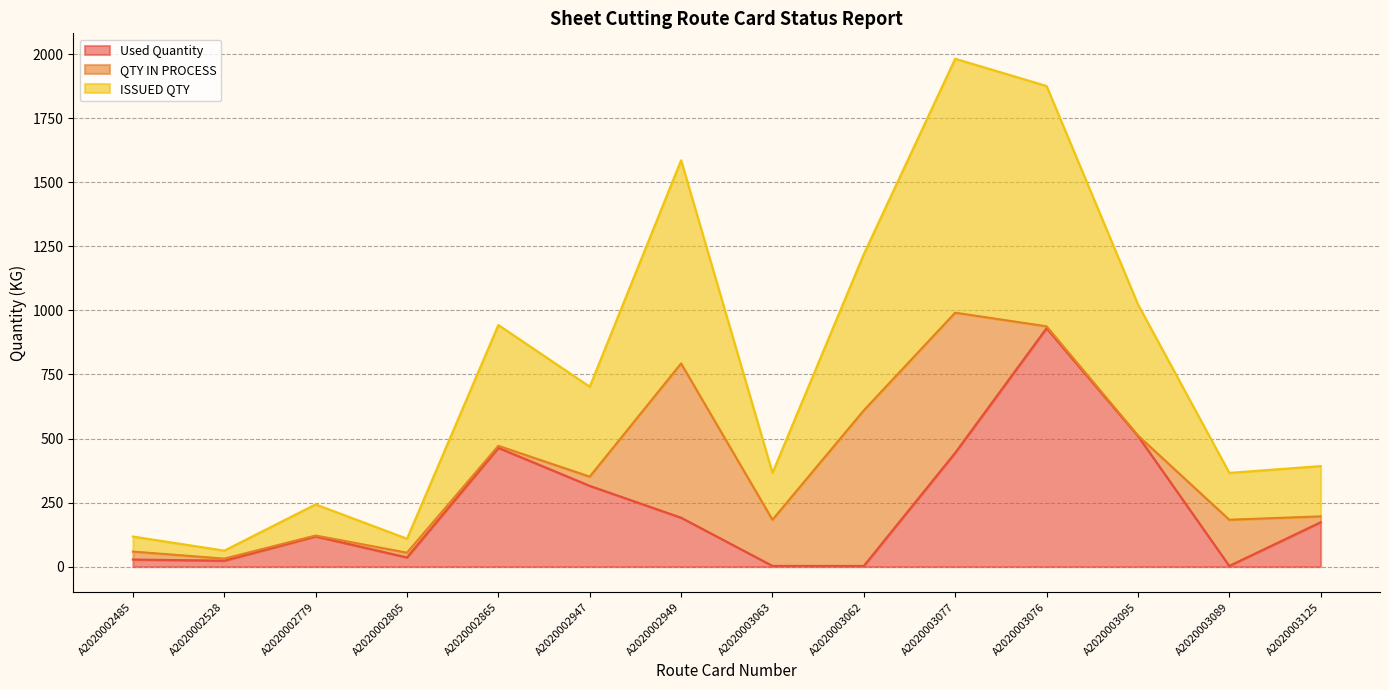

At how many categories does at least one series exceed 398?

6